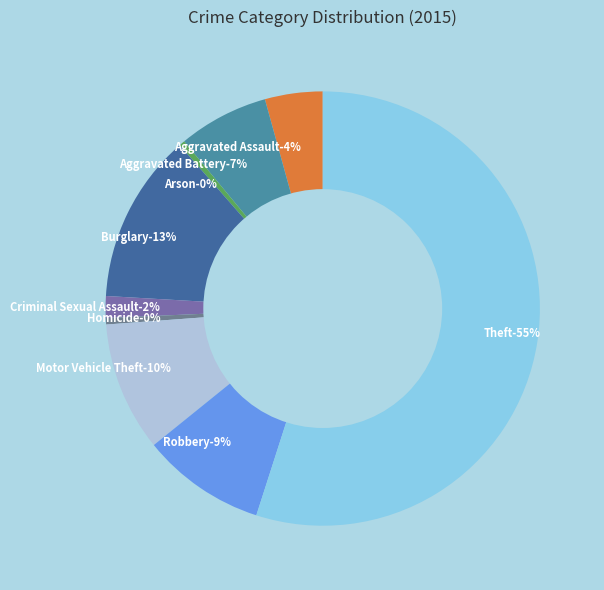

To the nearest percent, what percentage of the pie is Aggravated Battery?

7%